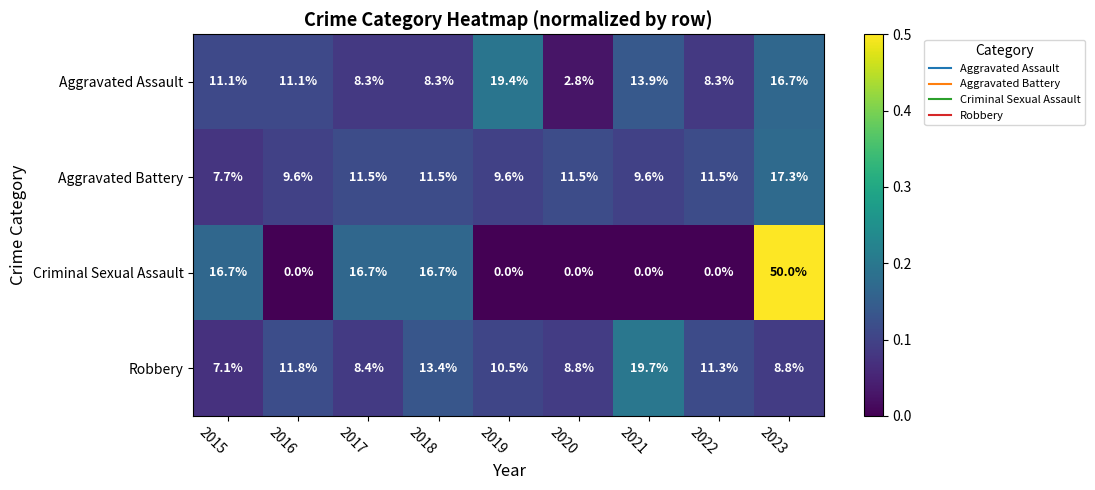

How many categories are shown in the chart?

9